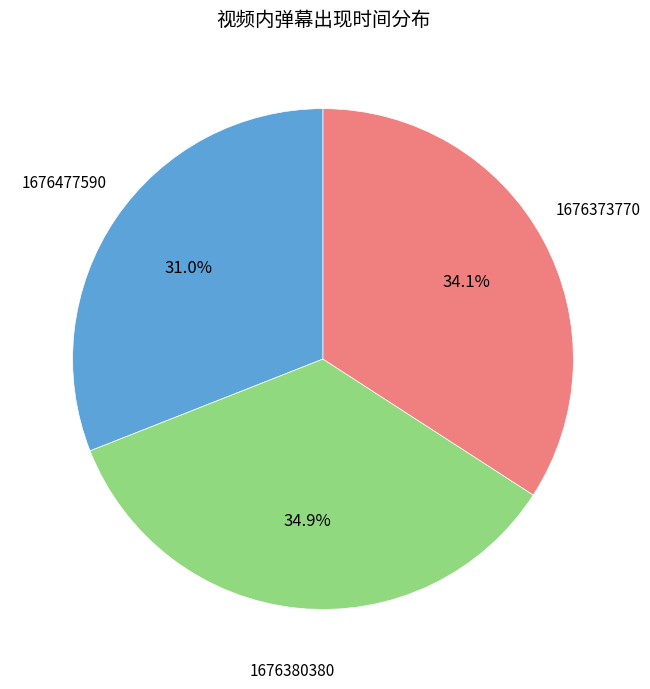

How many slices are in this pie chart?

3